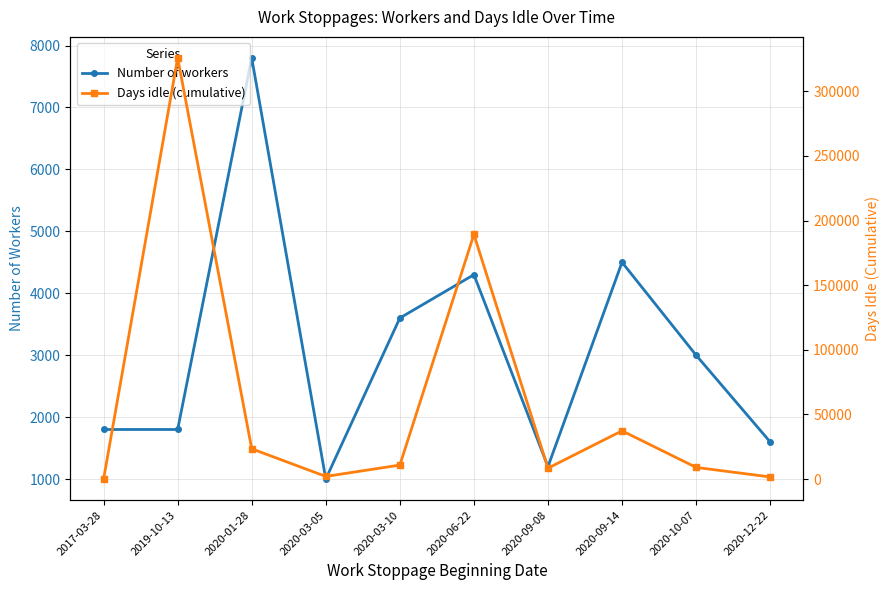

True or false: Number of workers has a value of 496 at 2020-09-08.

False